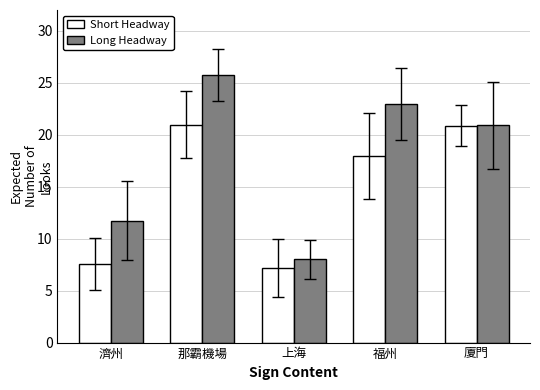

List the series in order of their peak value, lowest first.

Short Headway, Long Headway